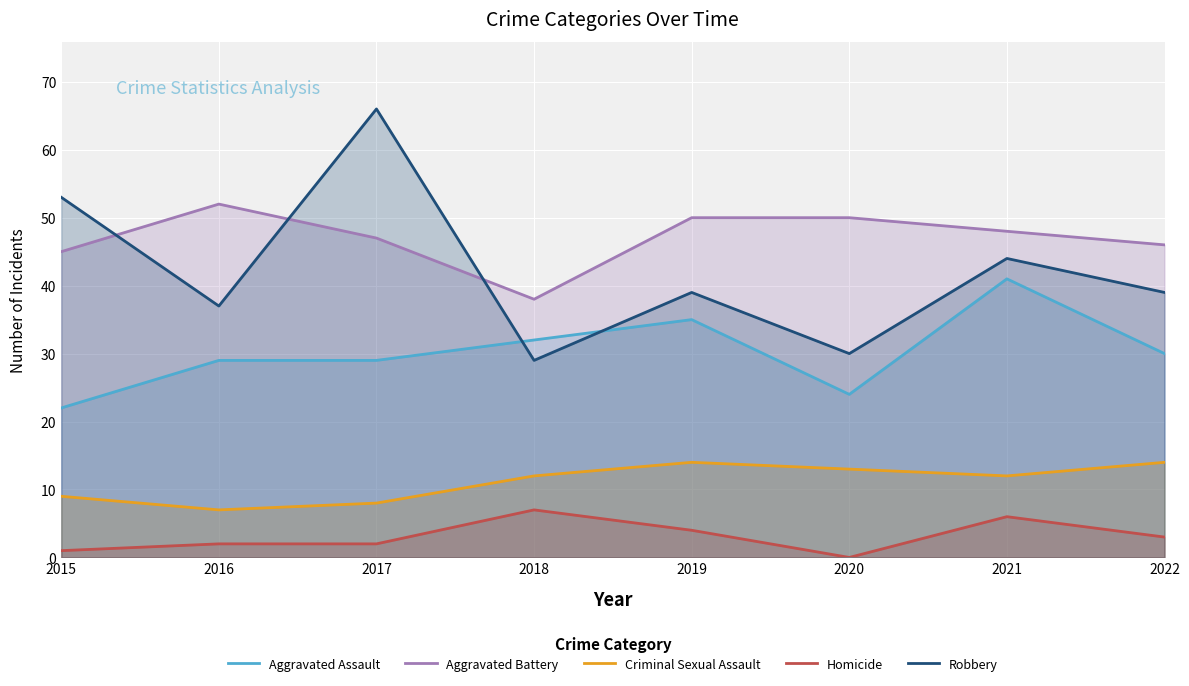

At which category is the sum across all series the highest?

2017